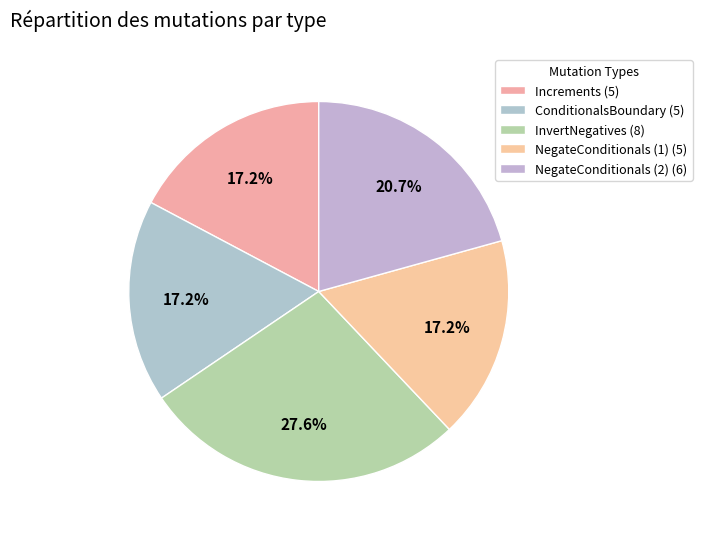

How many segments does this pie chart have?

5